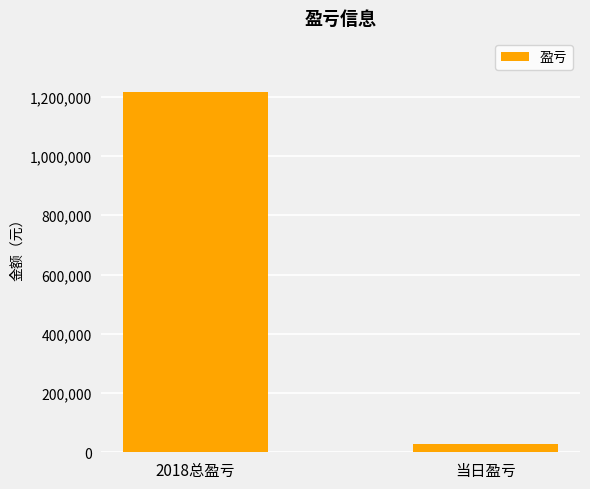

What is the label of the 2nd bar from the left?

当日盈亏